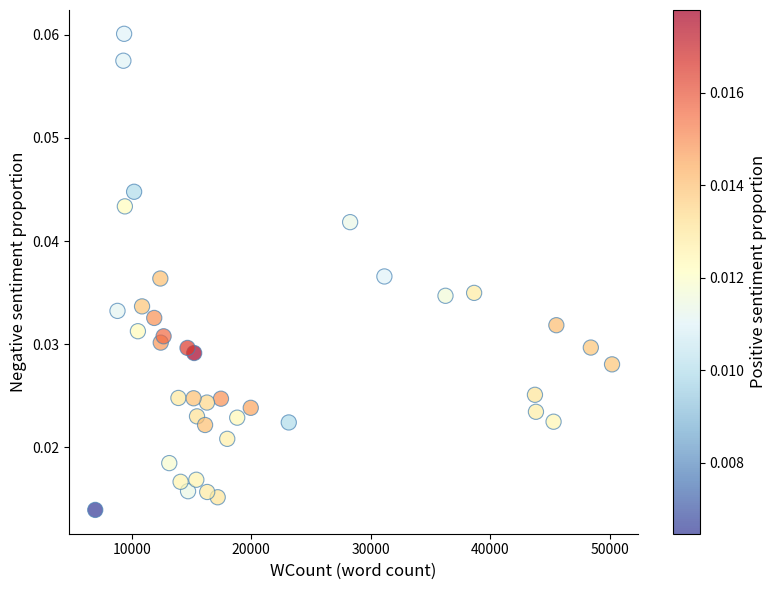

What is the range of X values (max minus min)?

43239.0